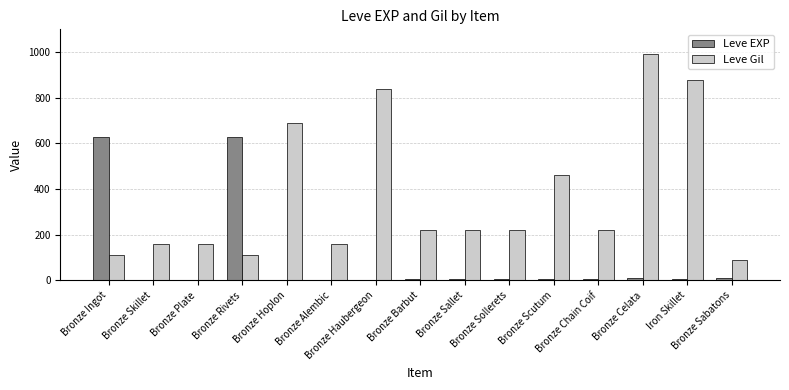

What is the greatest value displayed?

990